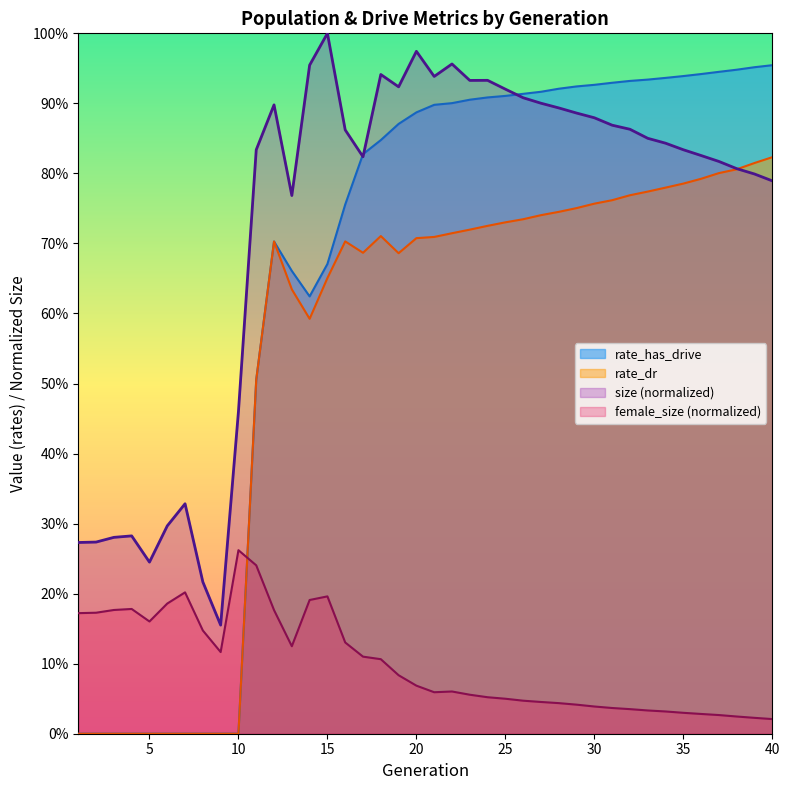

What is the minimum value for size?

0.2